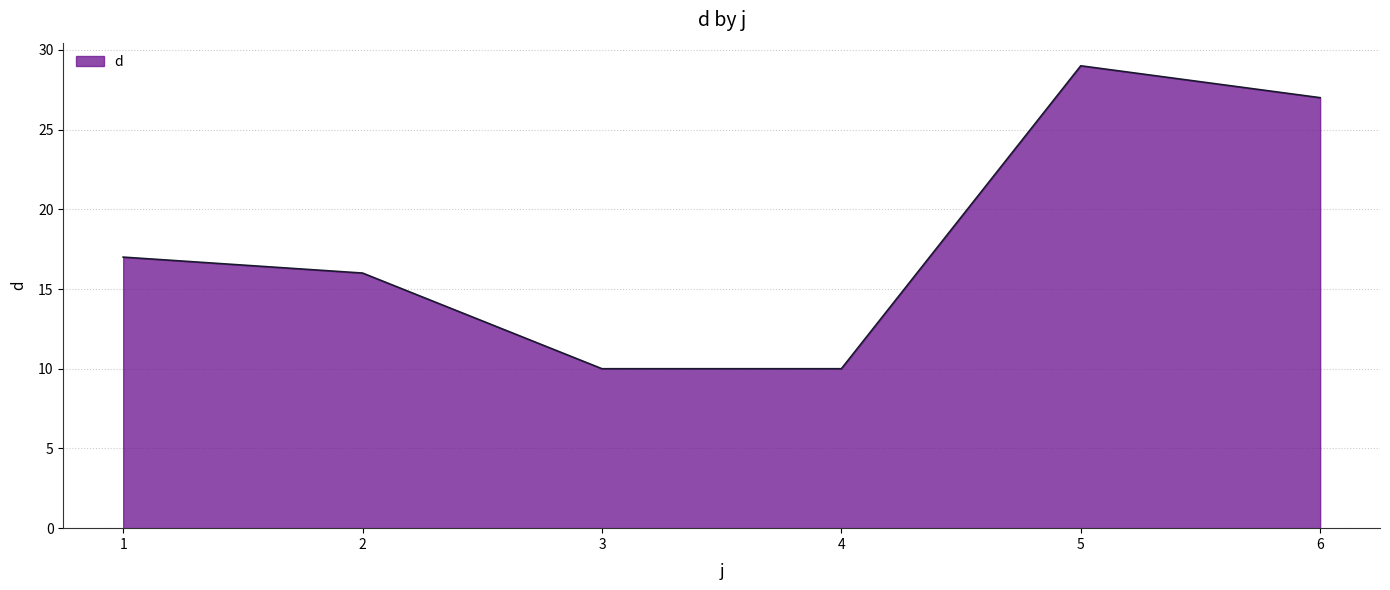

Read the value at 1, to the nearest 5.

15